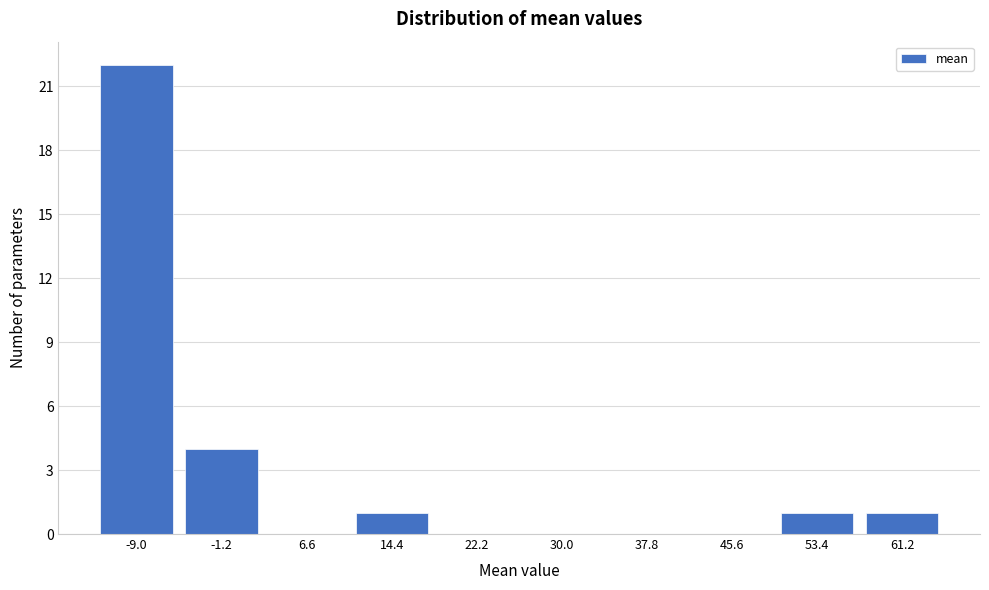

Reading left to right, transcribe all the data shown in this chart.

-9.0=22	-1.2=4	6.6=0	14.4=1	22.2=0	30.0=0	37.8=0	45.6=0	53.4=1	61.2=1